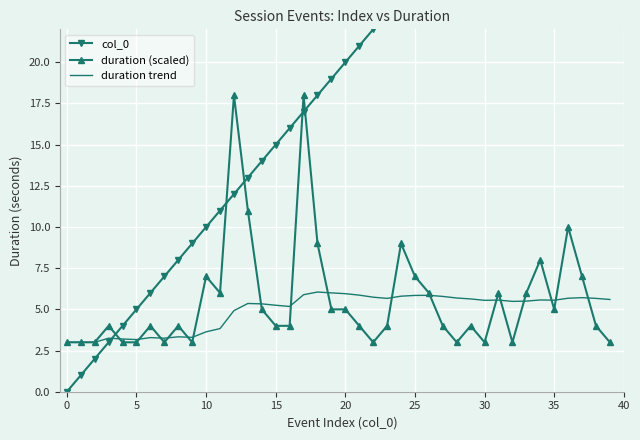

Rank the series by their maximum value, from lowest to highest.

duration trend, duration (scaled), col_0